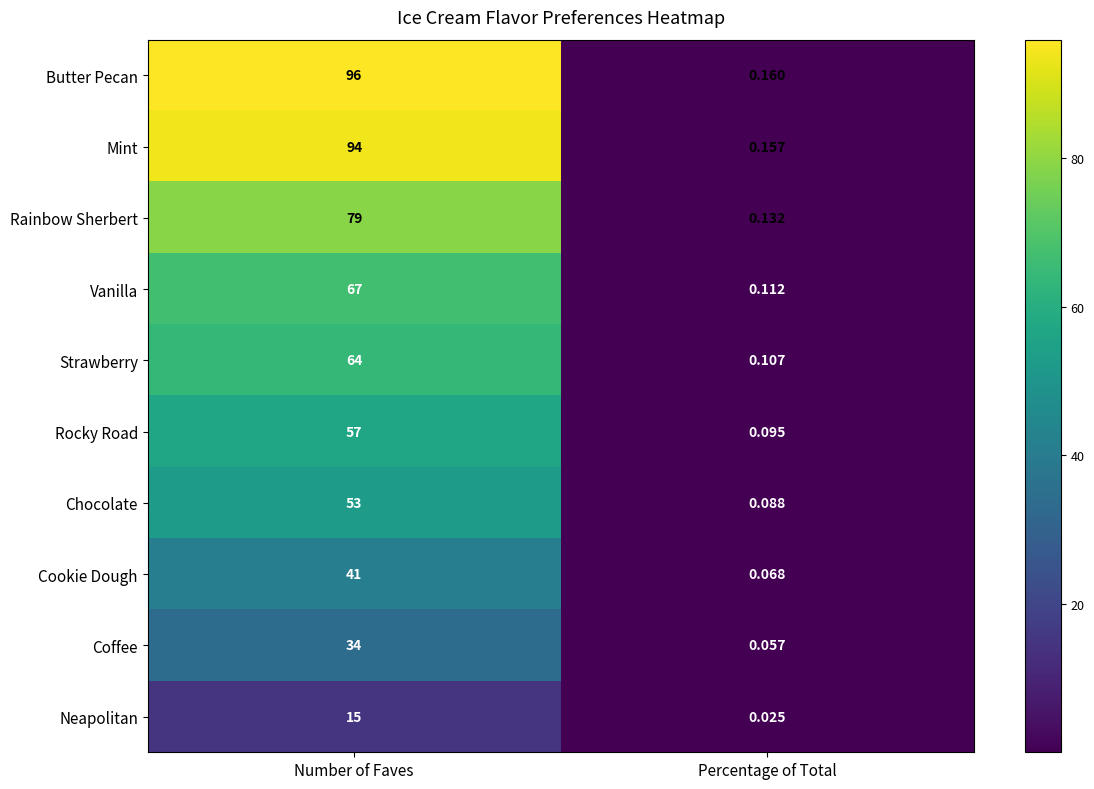

Which label corresponds to the largest value in the chart?

Number of Faves